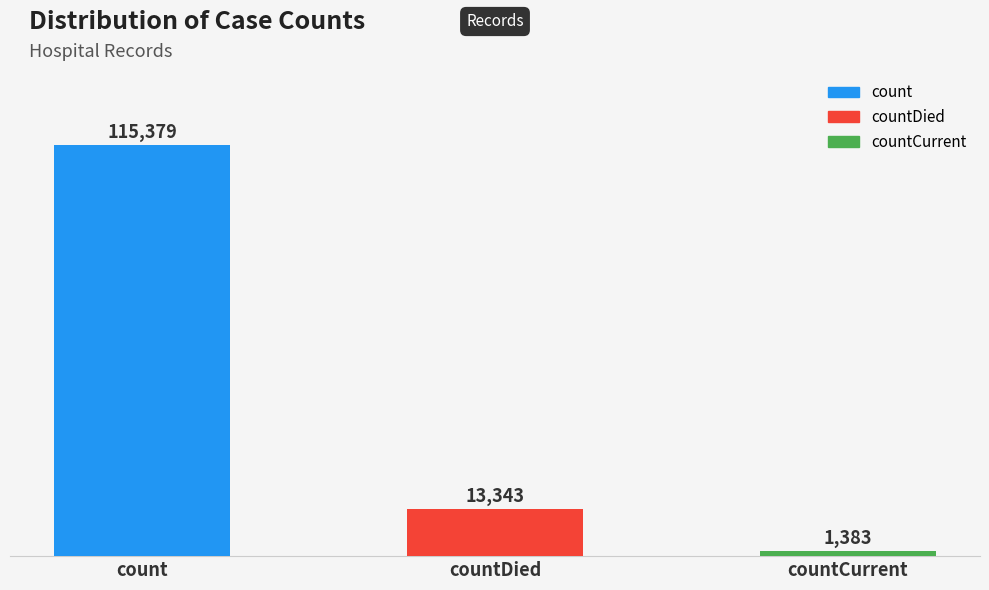

Reading left to right, extract all data points from this chart.

count=115379	countDied=13343	countCurrent=1383